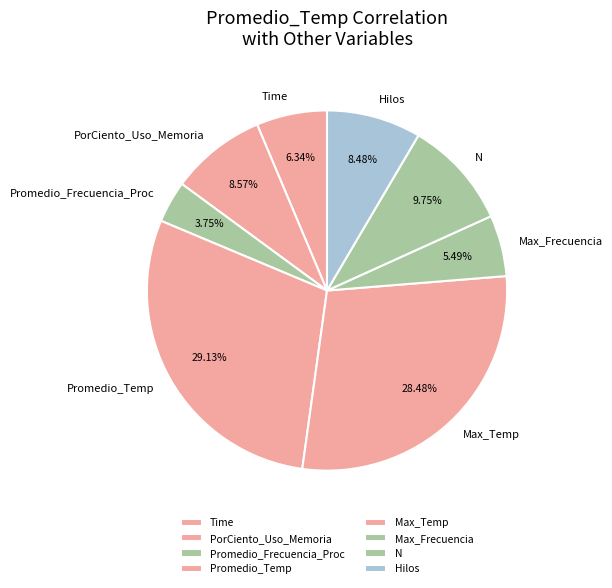

Which has a higher value, Max_Temp or Time?

Max_Temp